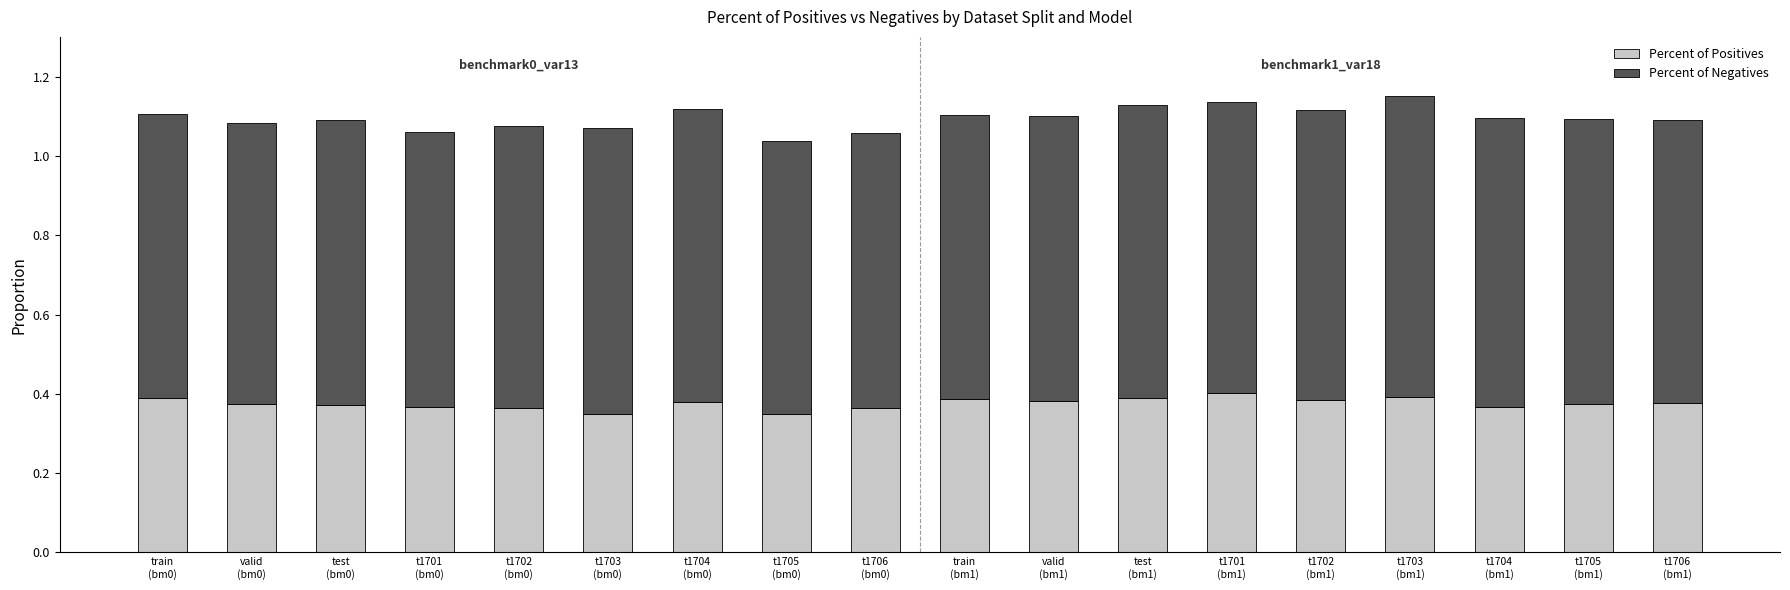

What is the sum of all Percent of Positives values?

6.8